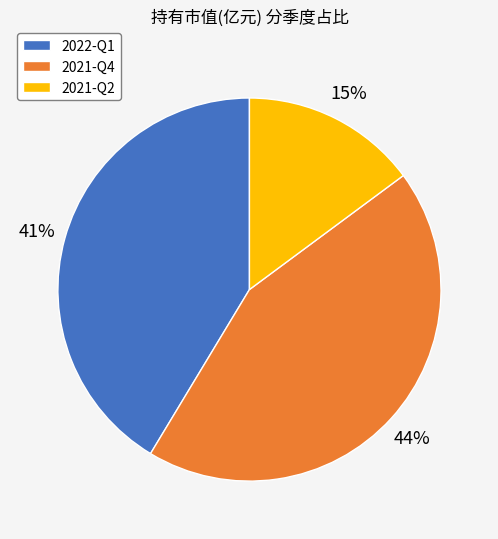

Do 2021-Q2 and 2021-Q4 together represent more than half of the pie?

Yes